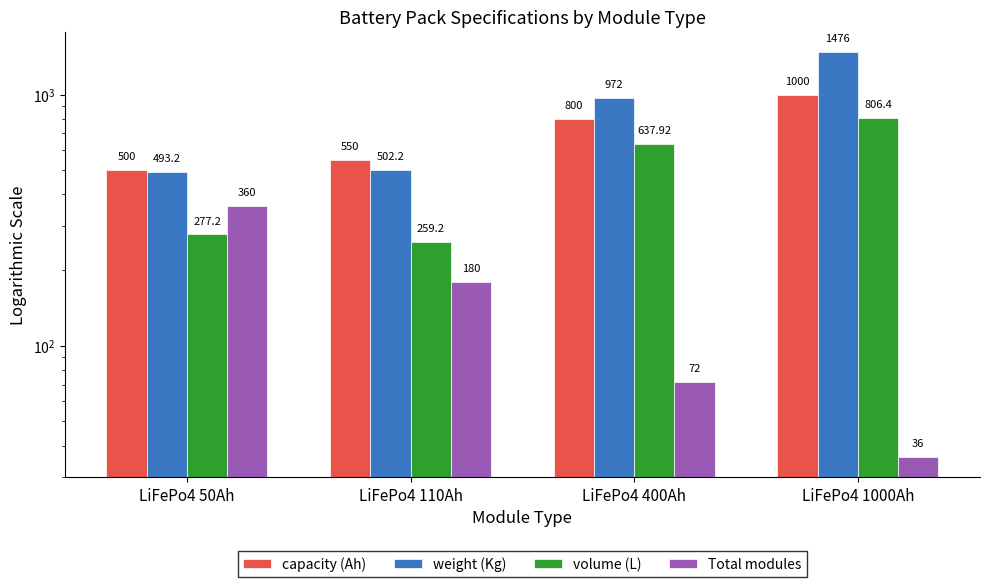

Where does the capacity (Ah) series first go above 800?

LiFePo4 1000Ah